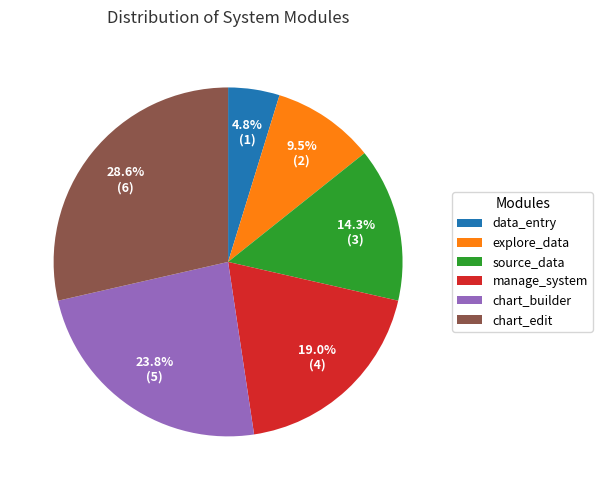

The data_entry slice represents 5% of the pie. True or false?

True